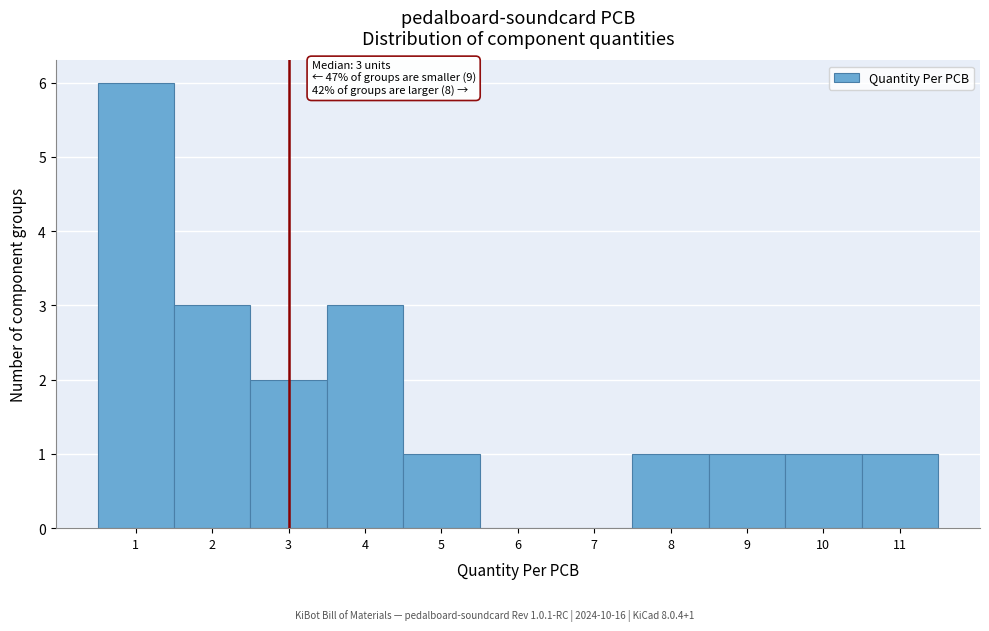

Over which range of the x-axis is the bar tallest?

0.5 to 1.5